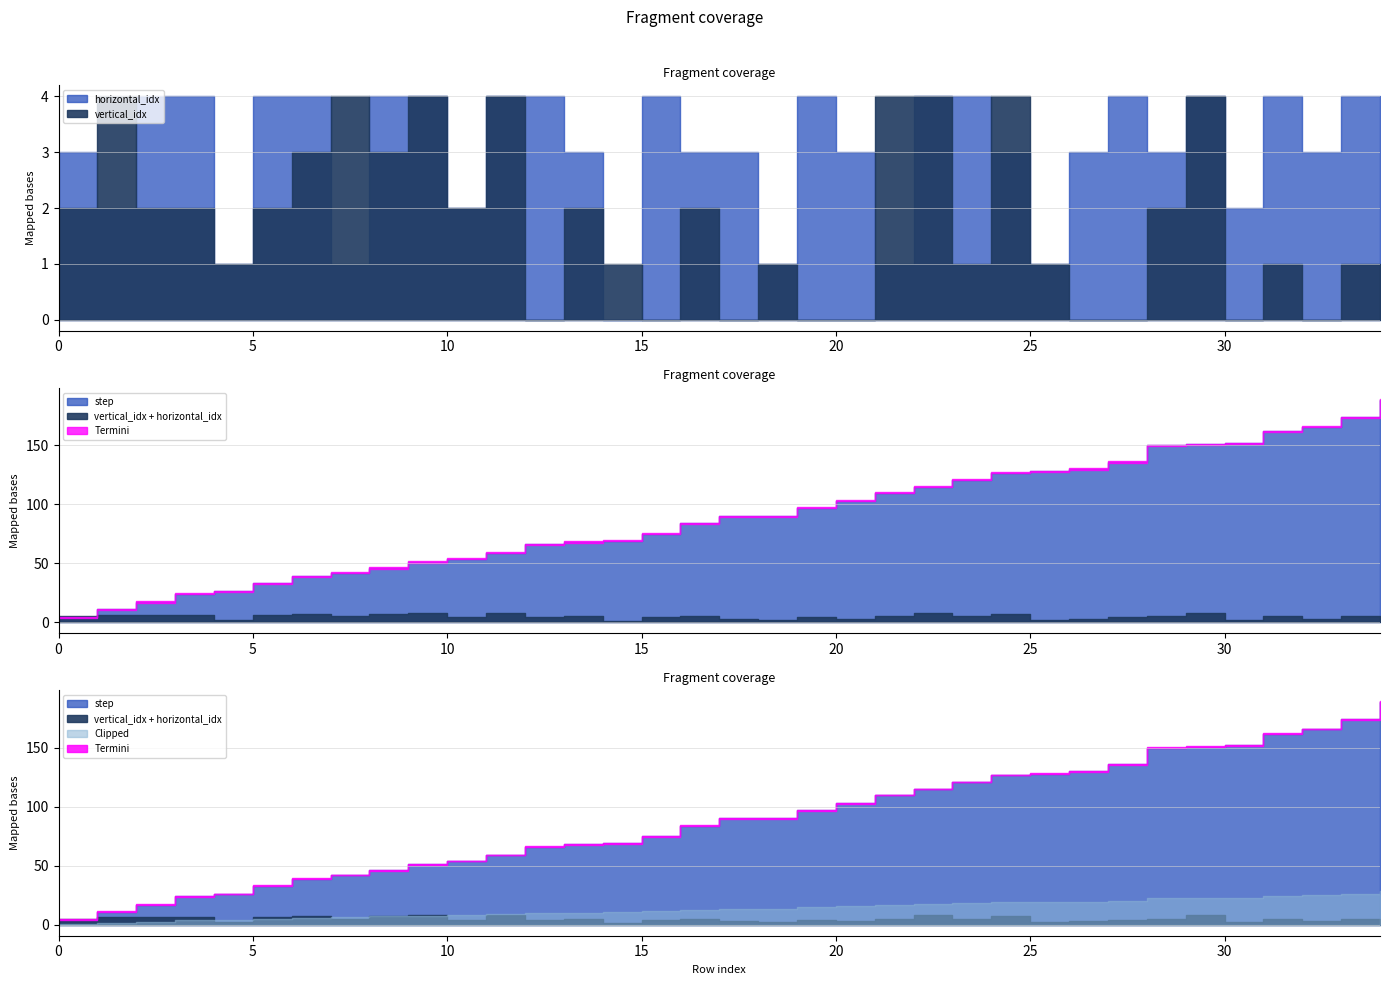

Between 9 and 16, which series saw the biggest shift?

step